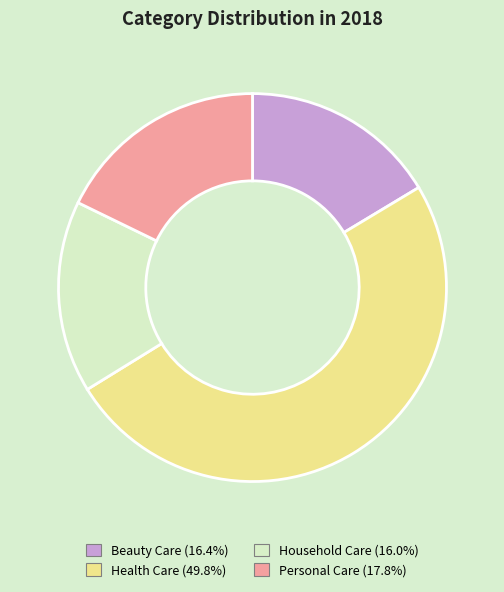

Which has a higher value, Beauty Care or Health Care?

Health Care